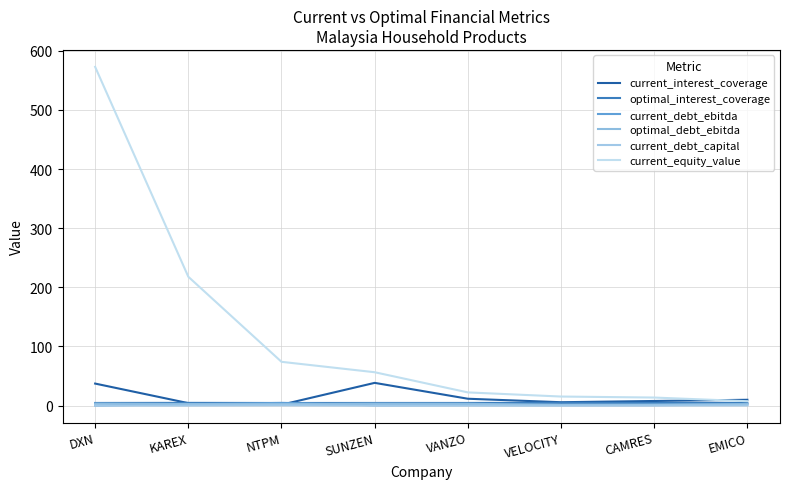

What is the greatest value displayed?

572.7